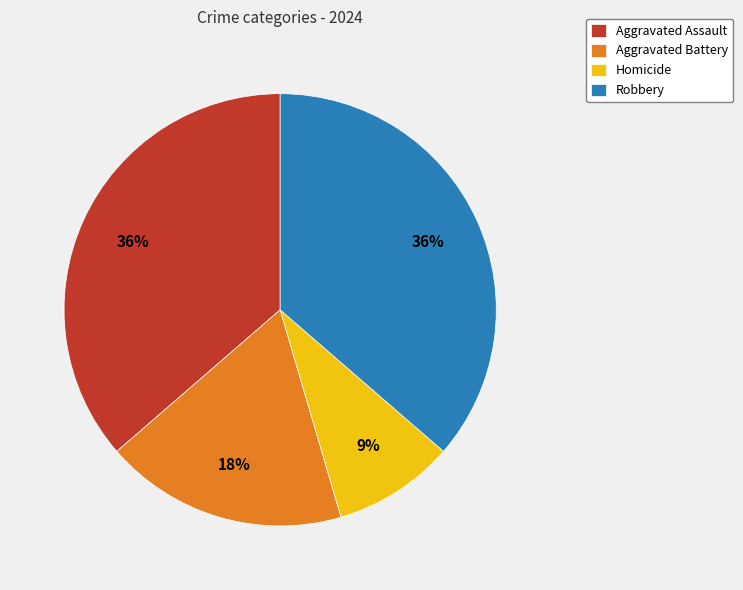

Is the sum of Aggravated Battery and Aggravated Assault greater than half?

Yes